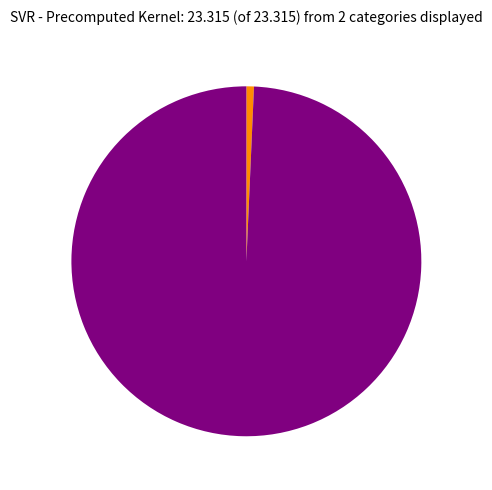

Is there a majority slice in this chart?

Yes